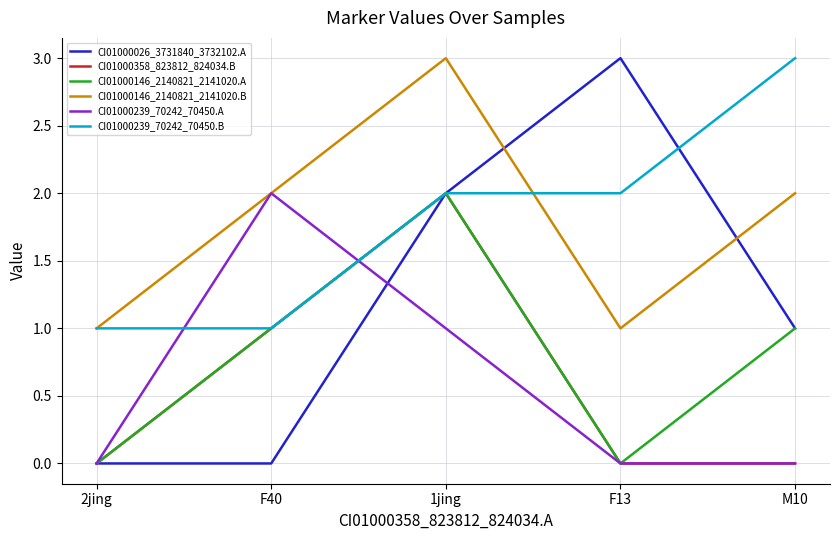

What position from the left is F40?

2